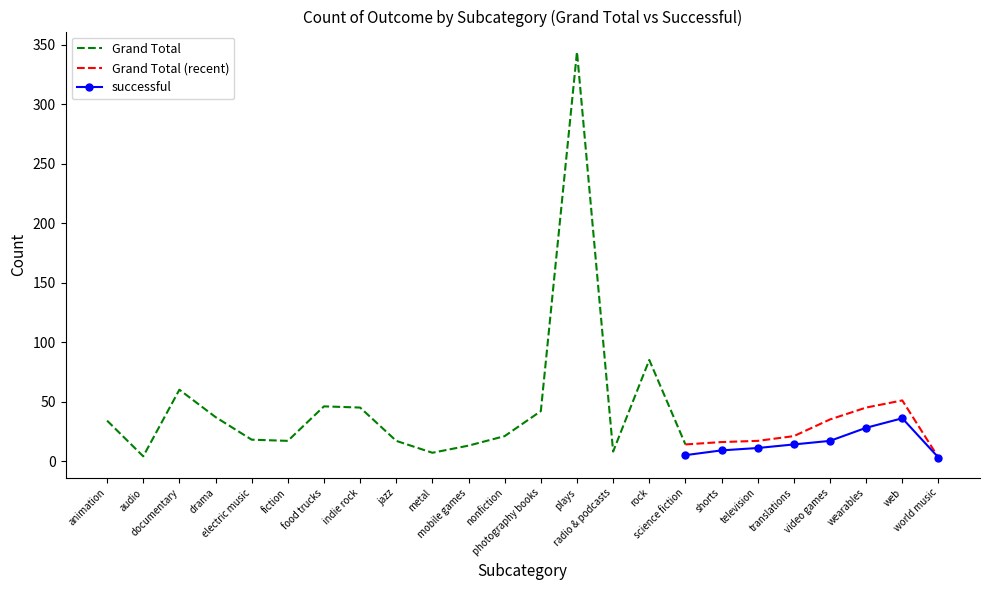

Where is Grand Total nearest to the value 173?

rock